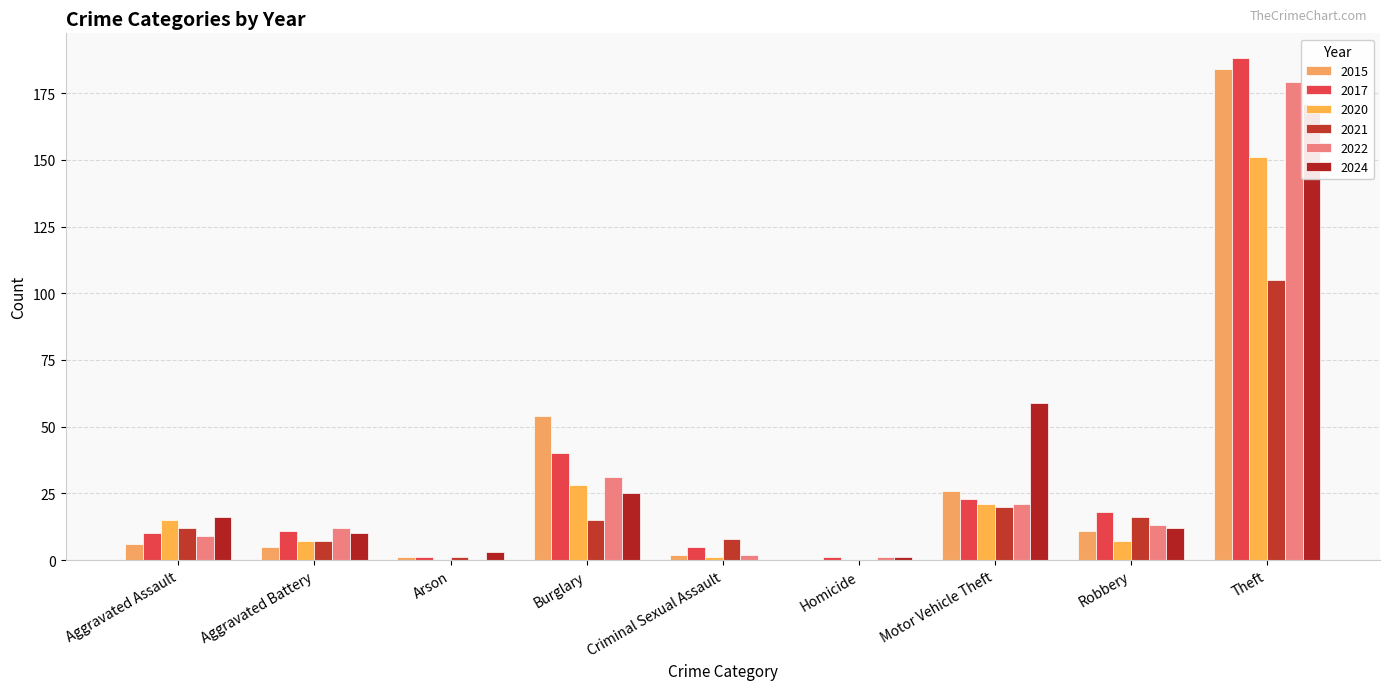

How many series are shown in this chart?

6